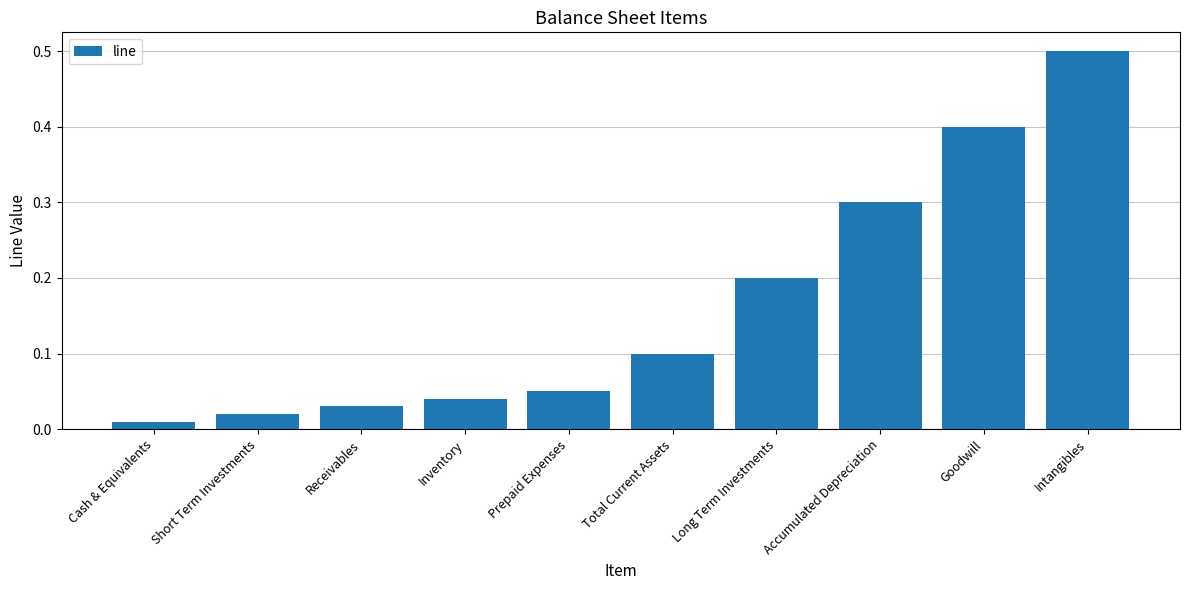

What position from the left is Goodwill?

9